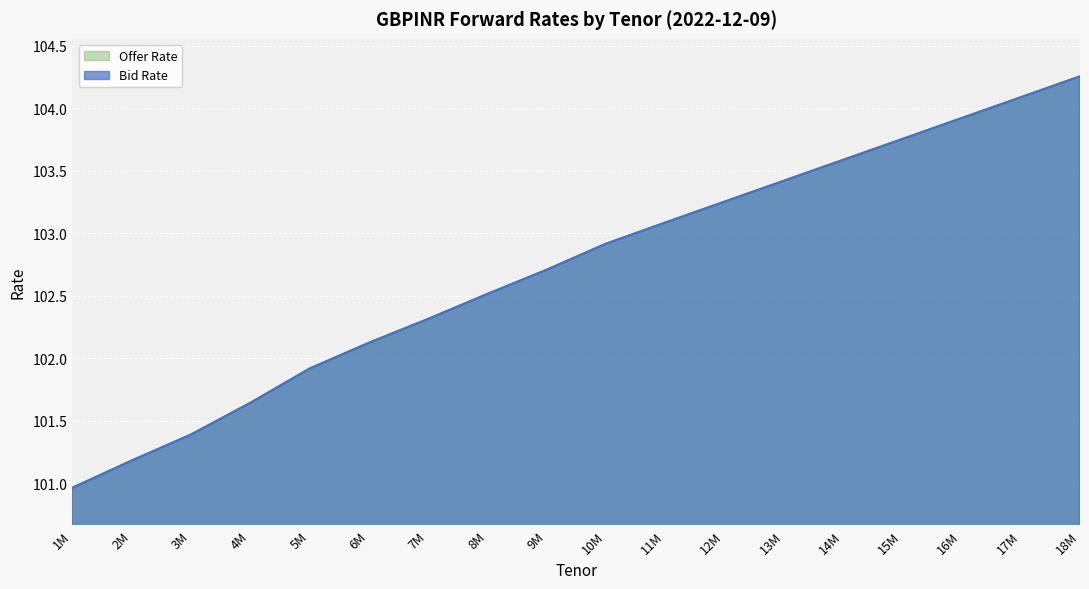

What is the average value of the Offer Rate series?

102.7